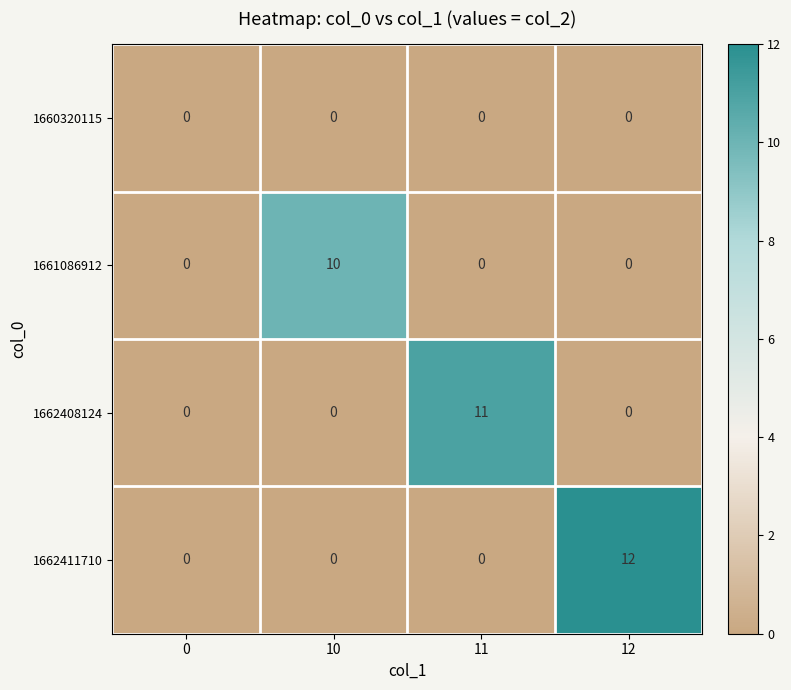

Reading left to right, list all the values displayed in this chart.

1660320115: 0=0	10=0	11=0	12=0
1661086912: 0=0	10=10	11=0	12=0
1662408124: 0=0	10=0	11=11	12=0
1662411710: 0=0	10=0	11=0	12=12